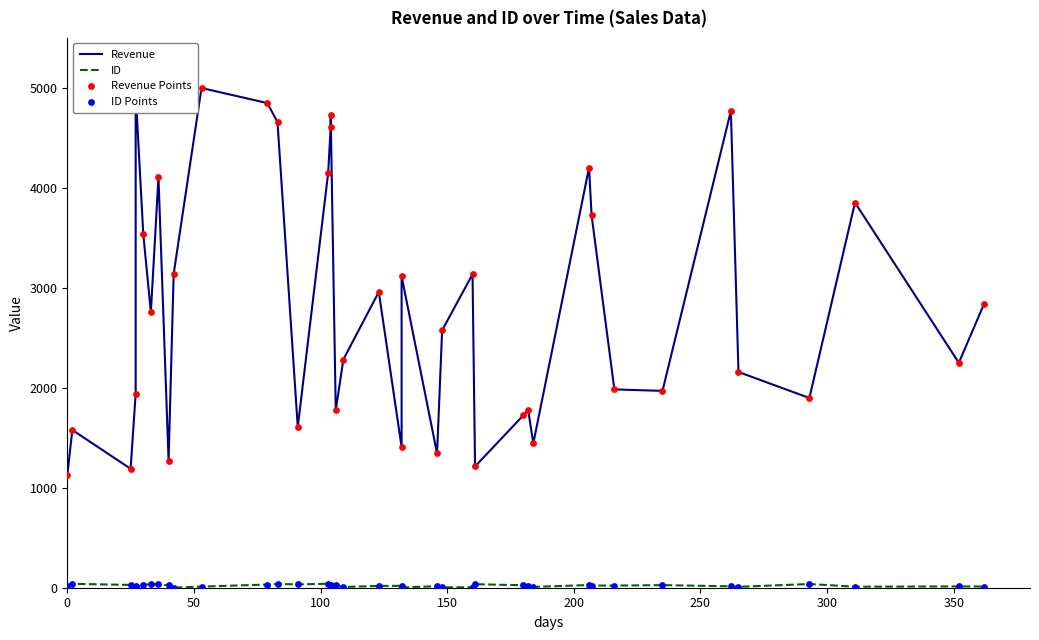

Which series has the largest Y range (max minus min)?

Revenue